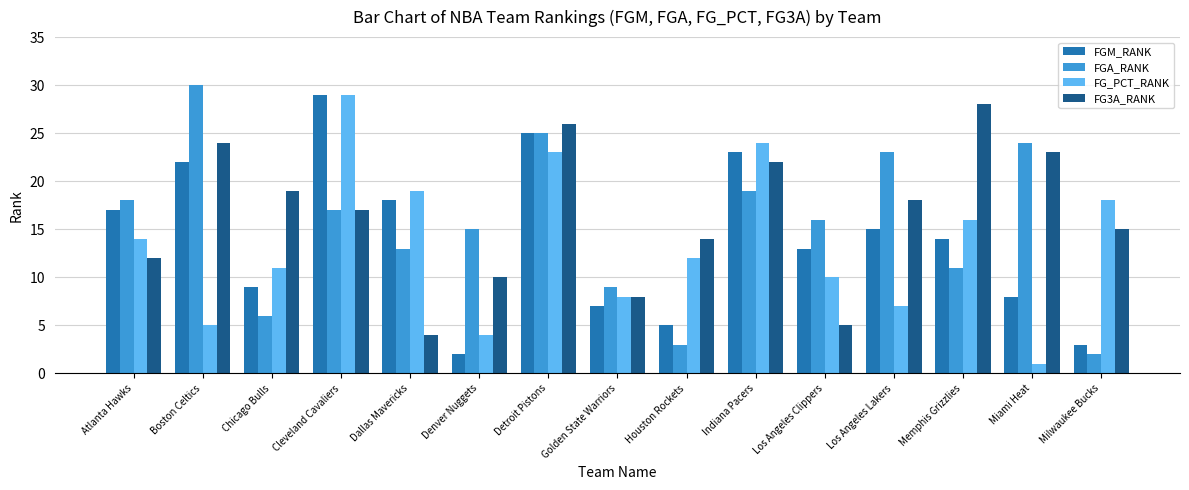

Which series has the largest total across all categories?

FG3A_RANK